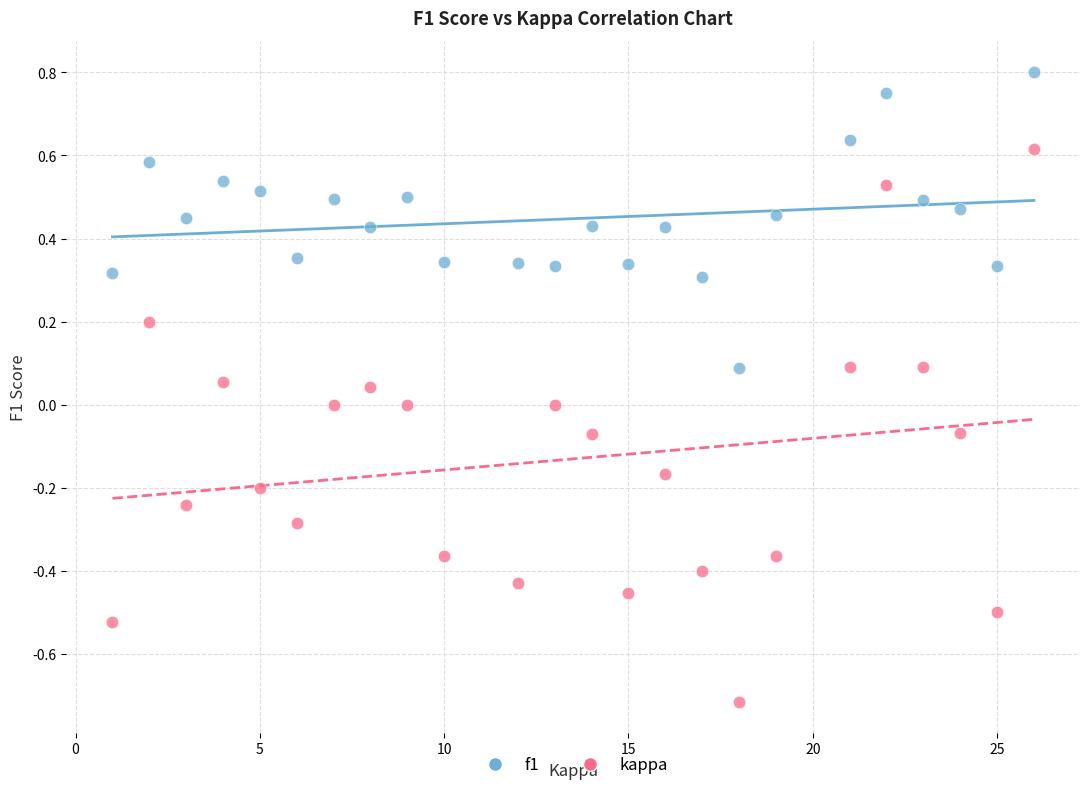

Across all data points, what is the range of X values (max minus min)?

25.0